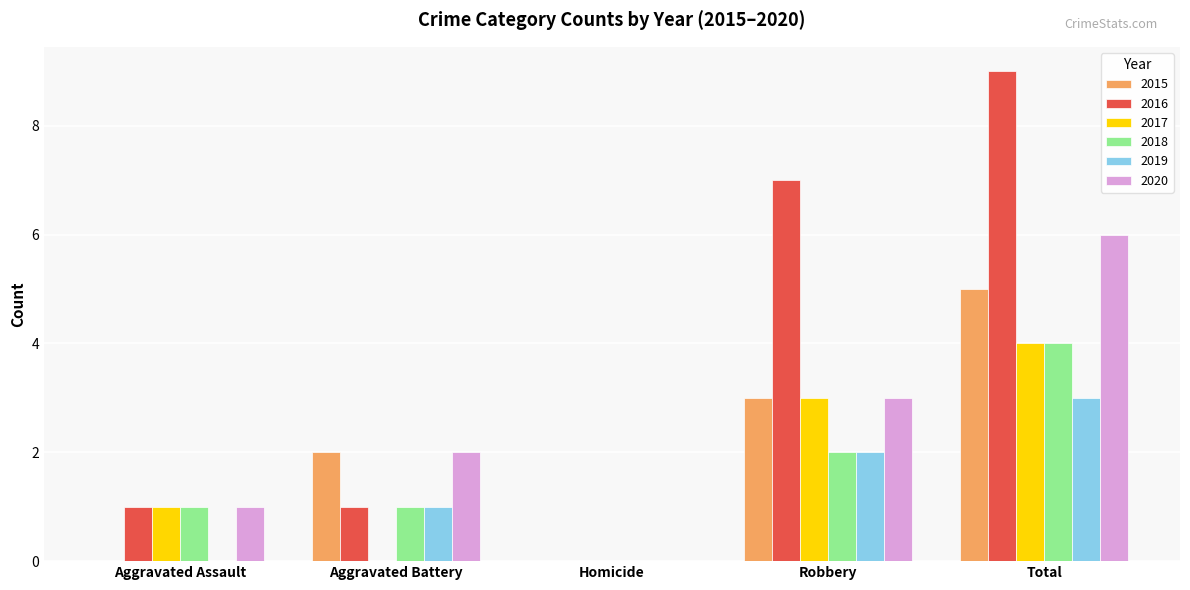

Reading left to right, transcribe all the data shown in this chart.

2015: Aggravated Assault=0	Aggravated Battery=2	Homicide=0	Robbery=3	Total=5
2016: Aggravated Assault=1	Aggravated Battery=1	Homicide=0	Robbery=7	Total=9
2017: Aggravated Assault=1	Aggravated Battery=0	Homicide=0	Robbery=3	Total=4
2018: Aggravated Assault=1	Aggravated Battery=1	Homicide=0	Robbery=2	Total=4
2019: Aggravated Assault=0	Aggravated Battery=1	Homicide=0	Robbery=2	Total=3
2020: Aggravated Assault=1	Aggravated Battery=2	Homicide=0	Robbery=3	Total=6